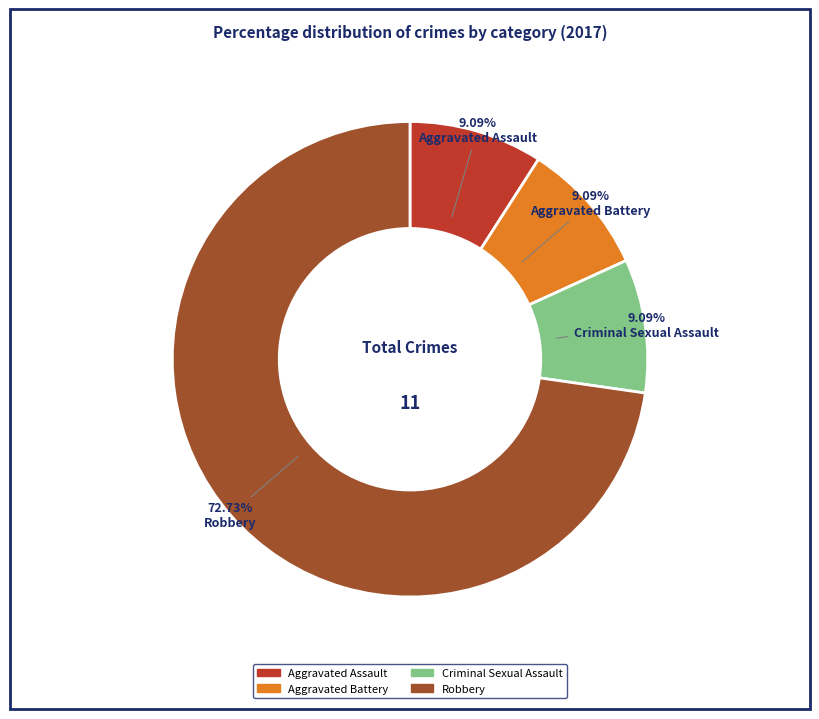

Combined, what portion of the pie is Robbery and Criminal Sexual Assault?

81.8%